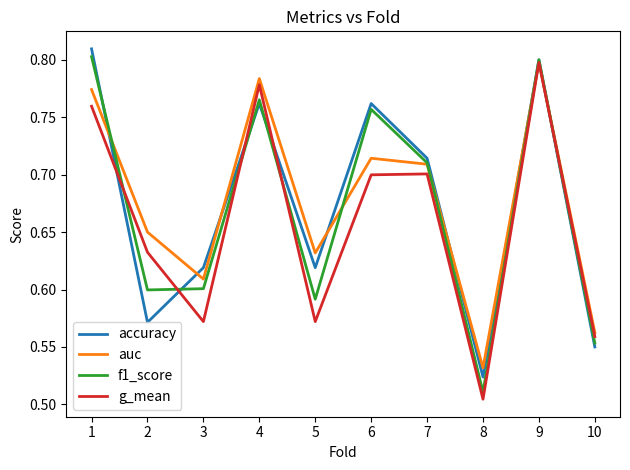

What is the total value across all series at 3?

2.4